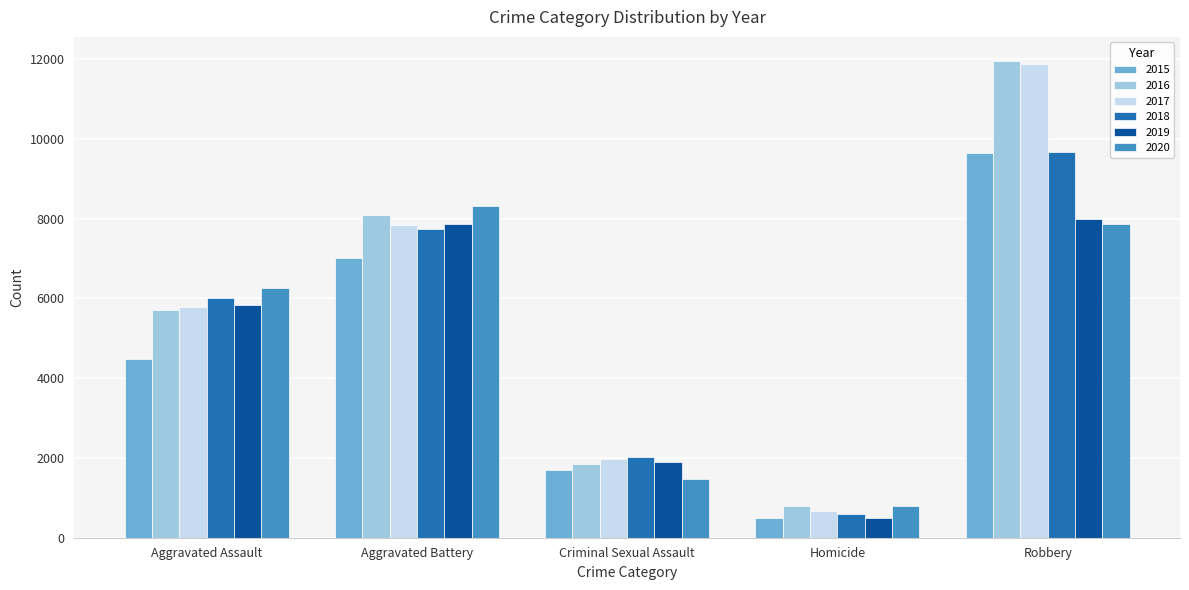

True or false: 2017 has a value of 7845 at Aggravated Battery.

True